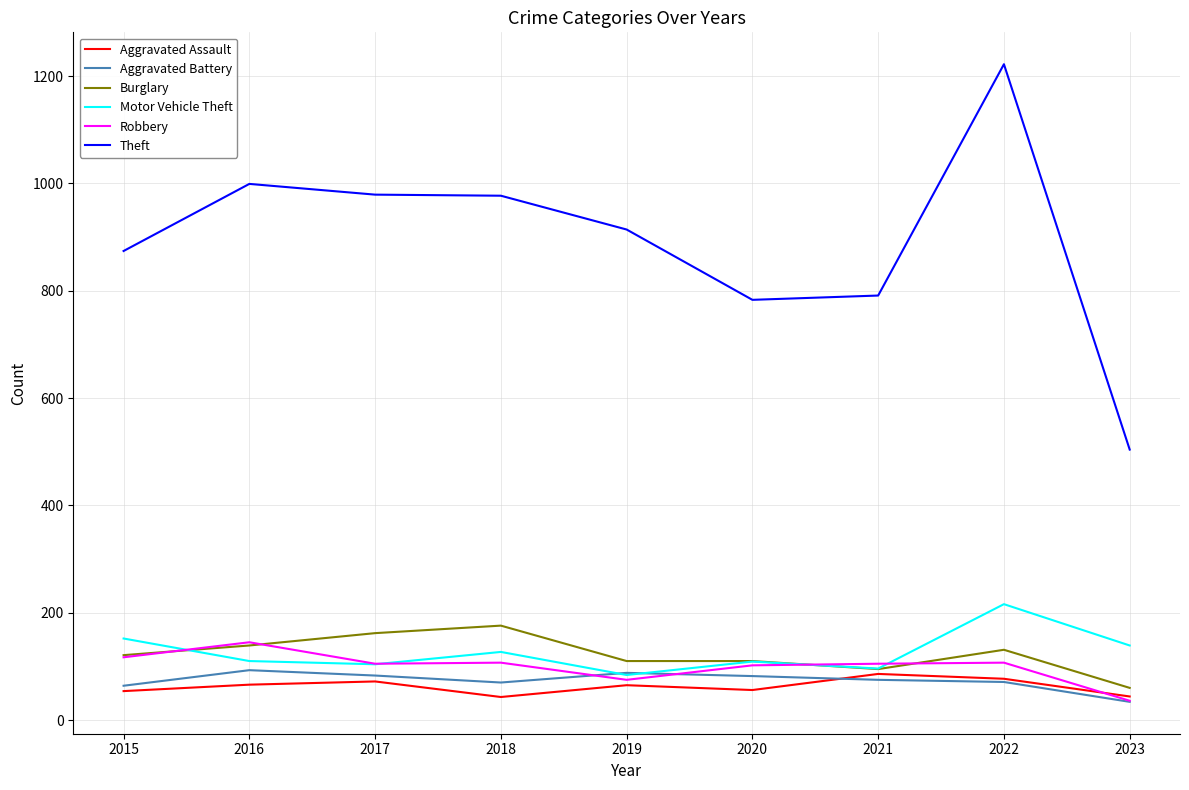

At which label does Theft reach its peak?

2022